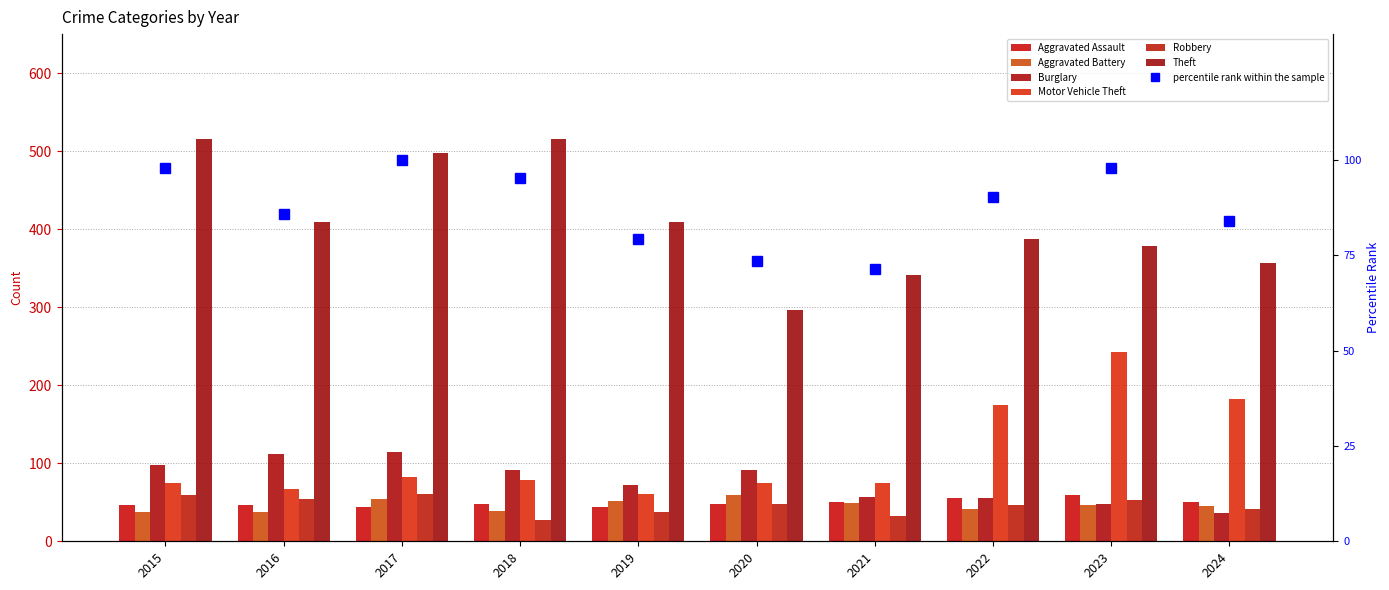

Rank the categories by Aggravated Assault value from lowest to highest.

2017, 2019, 2015, 2016, 2018, 2020, 2021, 2024, 2022, 2023